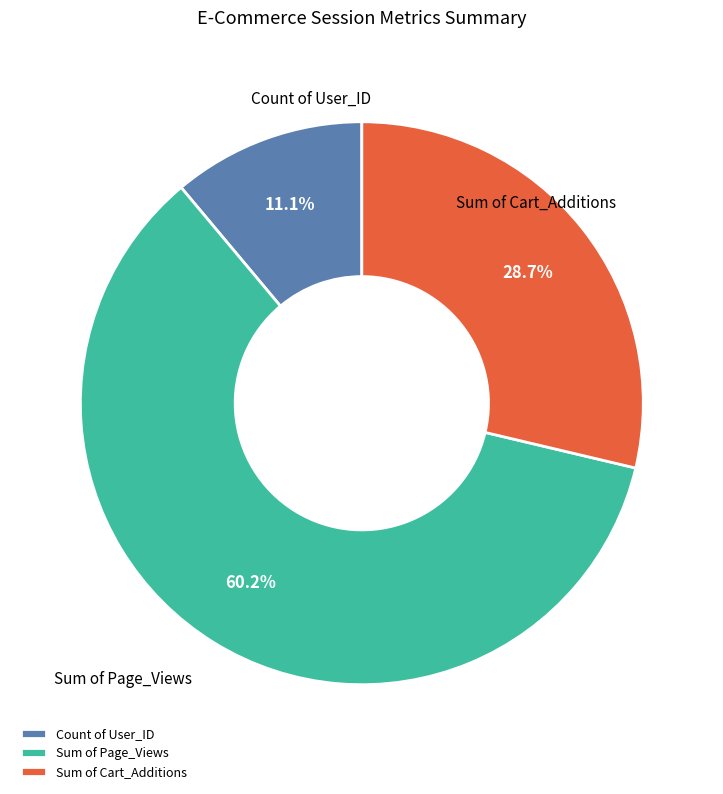

Does Sum of Page_Views represent more than half of the total?

Yes